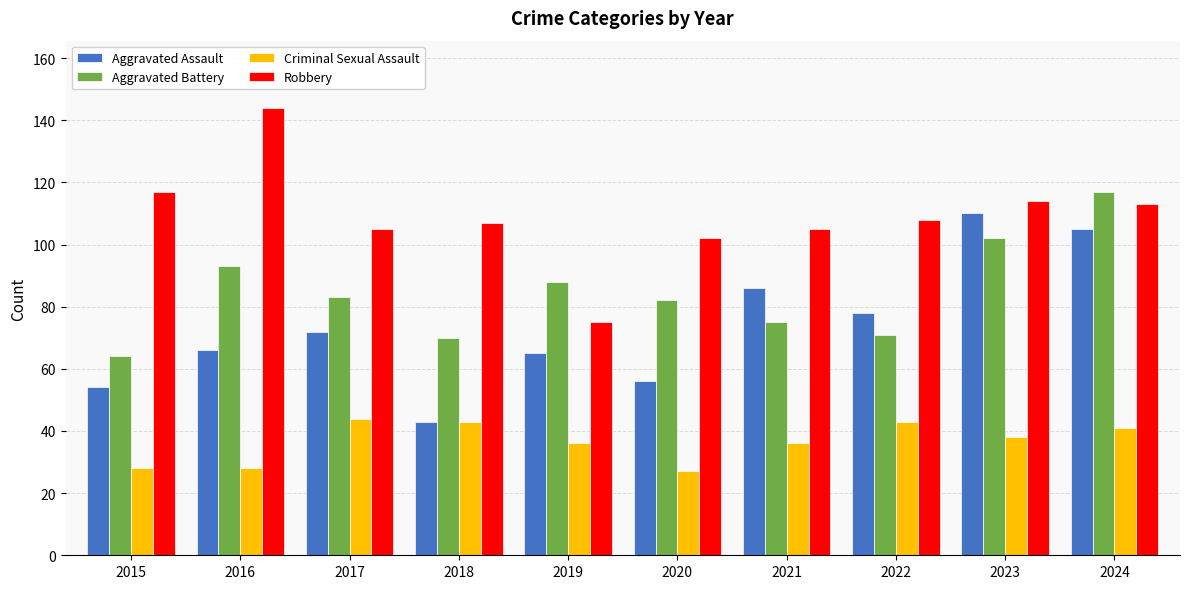

Which series changed the most between 2020 and 2021?

Aggravated Assault